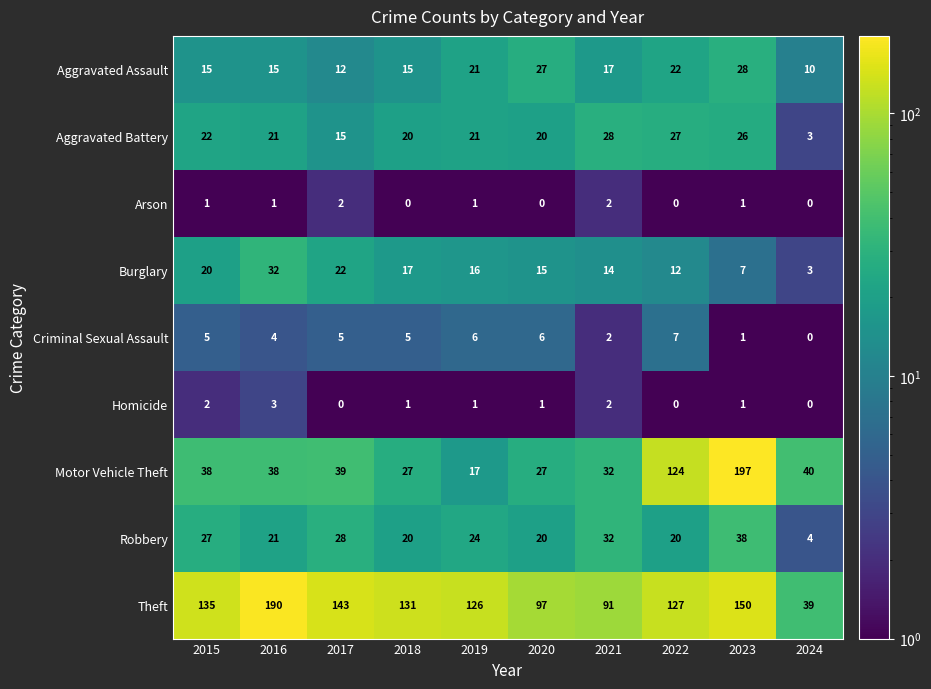

What is the lowest value of the Motor Vehicle Theft series?

17